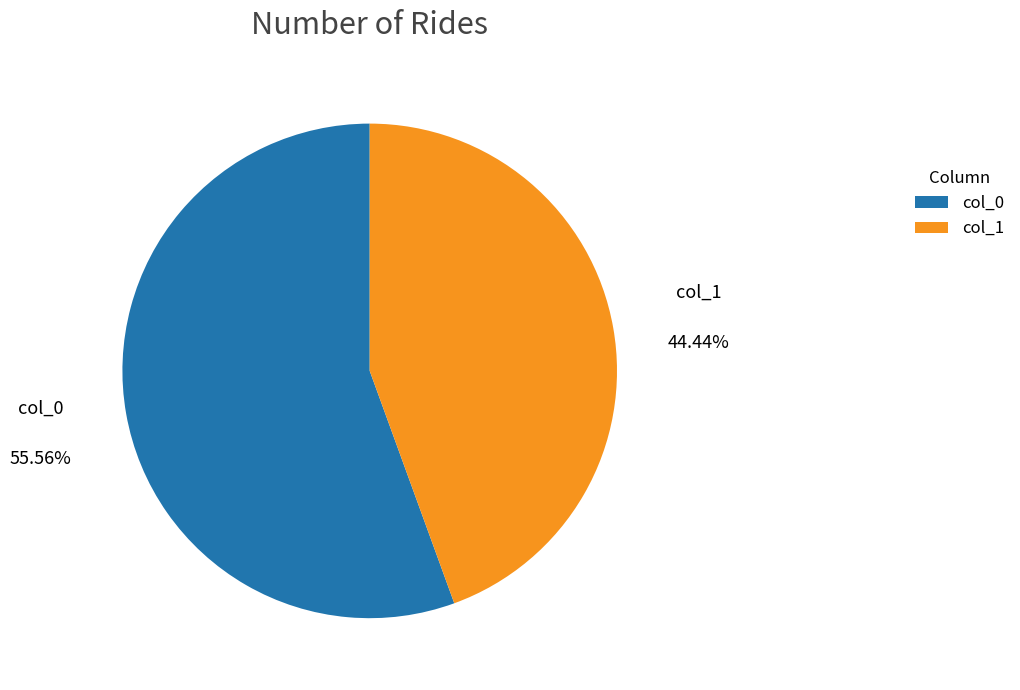

To the nearest percent, what is the difference between the largest and smallest slice percentages?

11%